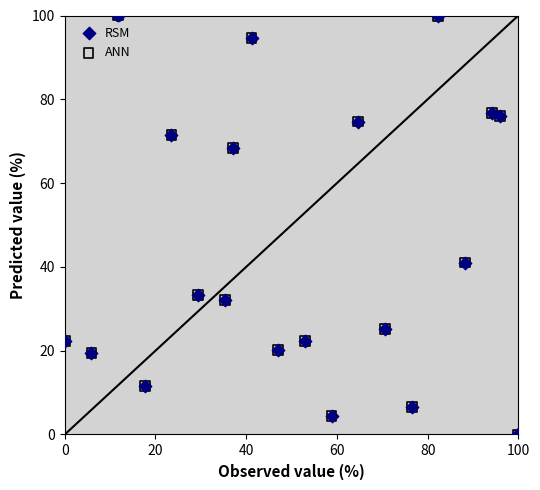

What are all the series names shown in the legend?

RSM, ANN